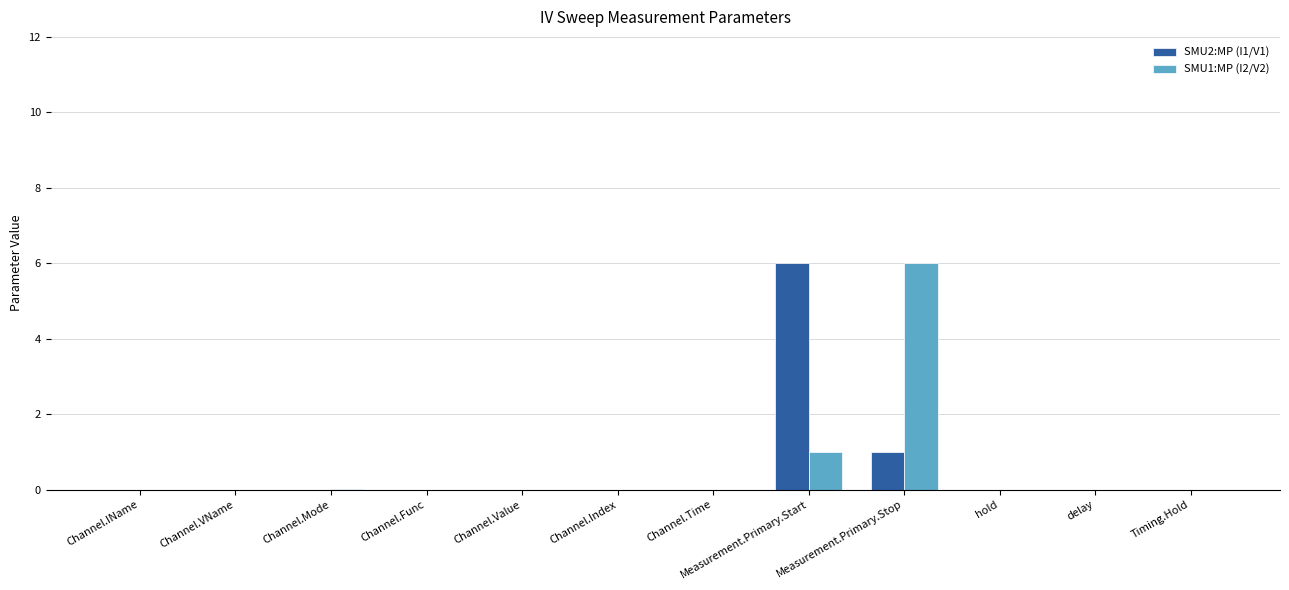

What is the sum of all SMU1:MP (I2/V2) values?

7.0